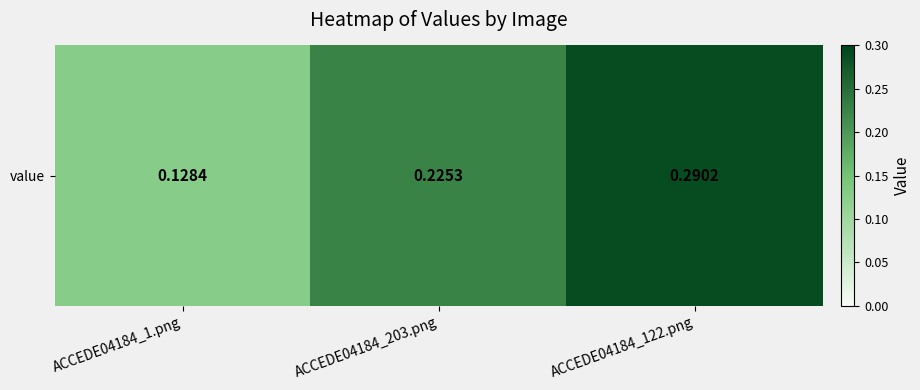

Which label corresponds to the smallest value in the chart?

ACCEDE04184_1.png